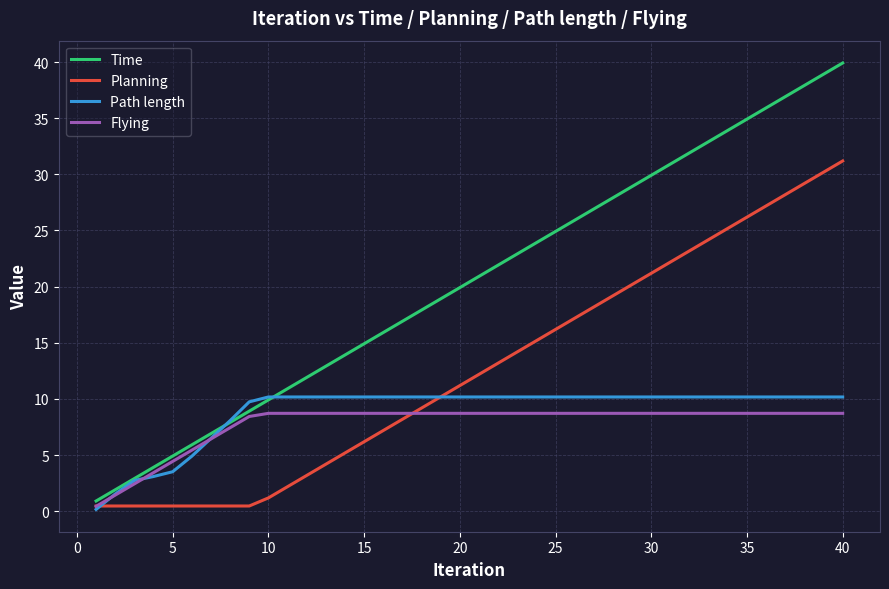

How many values in the Planning series are below 12?

20